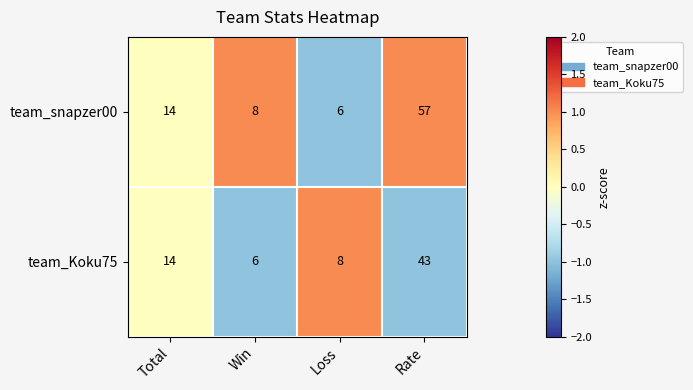

Is the value of team_Koku75 at Rate greater than the value of team_snapzer00 at Total?

Yes